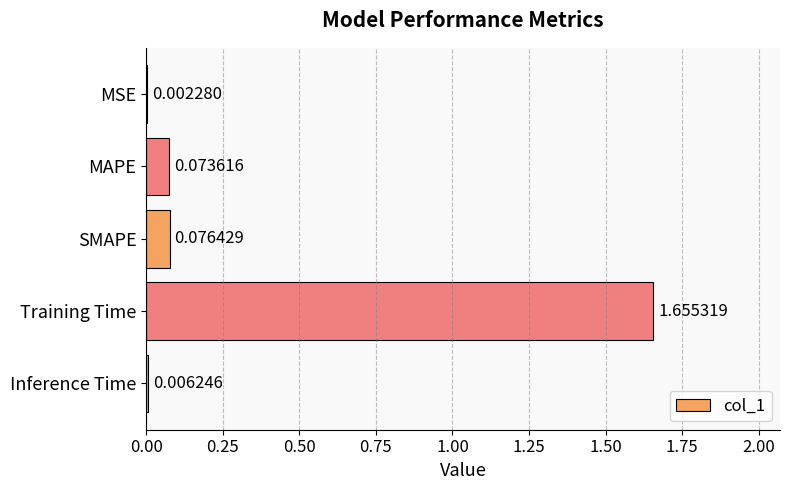

Between Inference Time and MAPE, which is larger?

MAPE